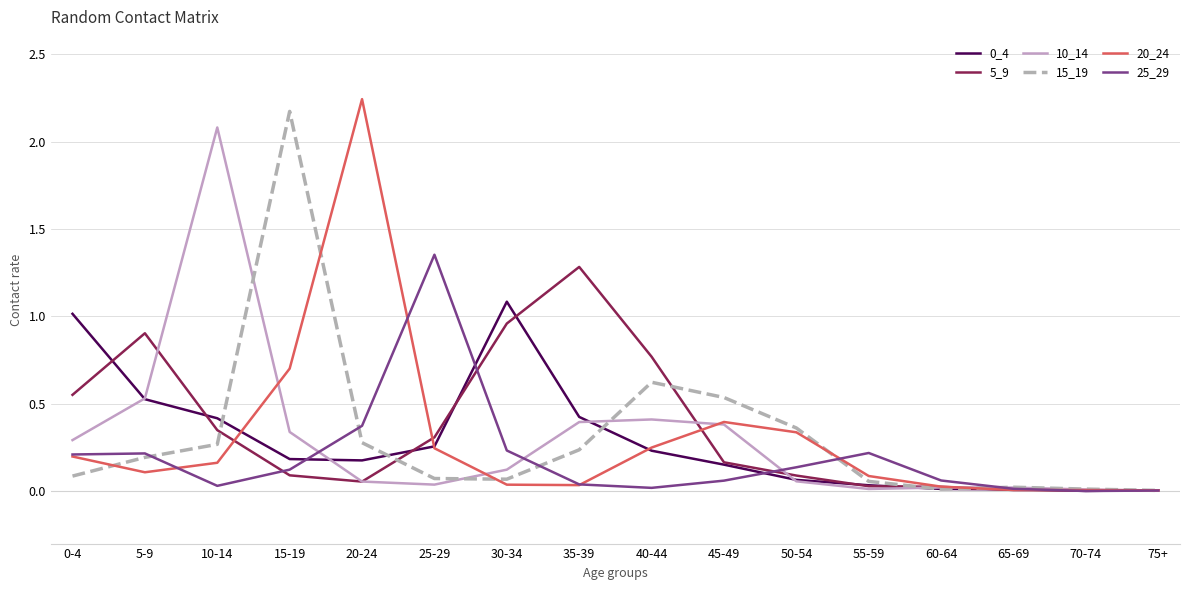

Where is the first local maximum for 20_24?

20-24